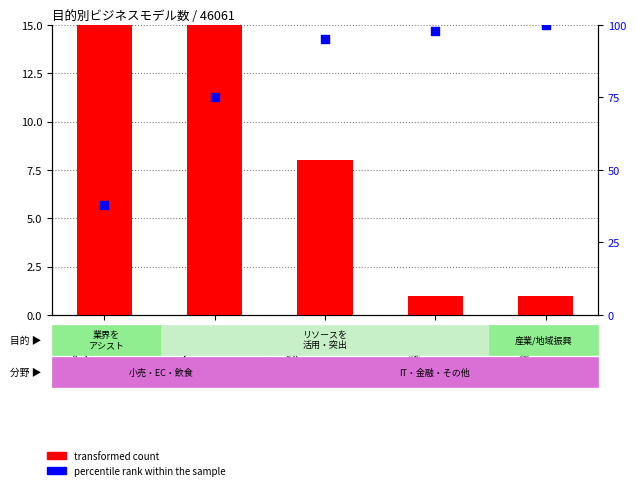

Which series contains the lowest Y value?

transformed count